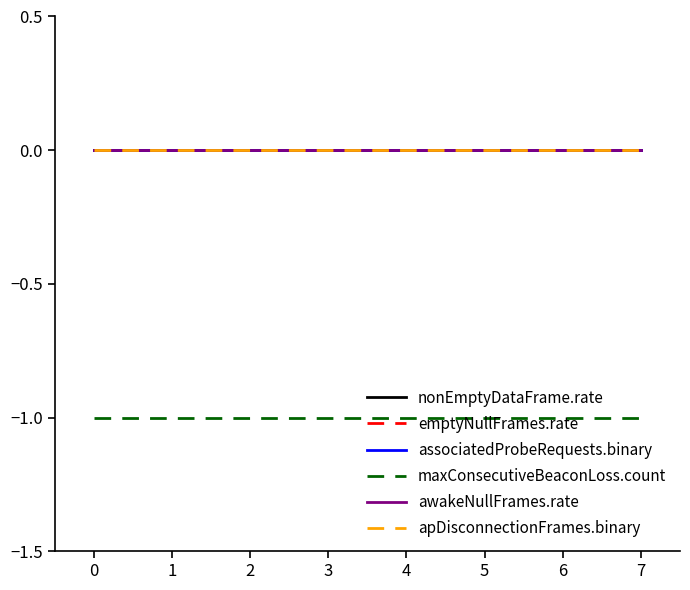

Is this an area chart (filled region under the line)?

No